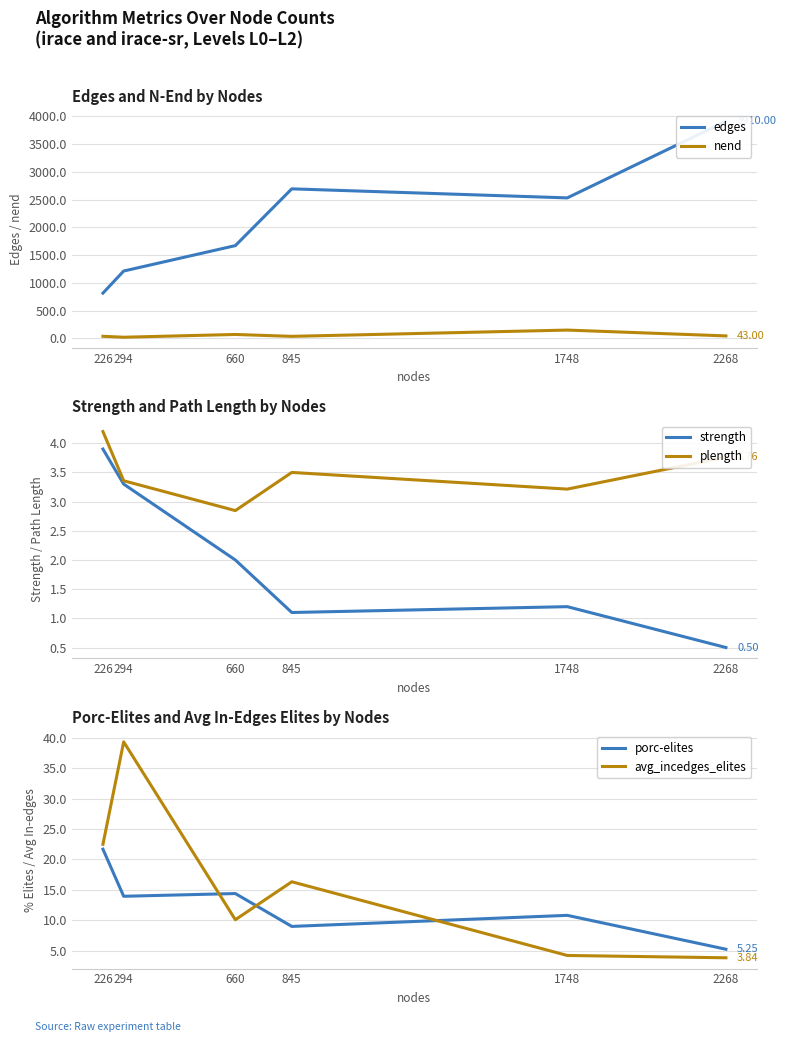

Reading left to right, transcribe all the data shown in this chart.

edges: 226=814.0	294=1212.0	660=1670.0	845=2693.0	1748=2530.0	2268=3910.0
nend: 226=36.0	294=19.0	660=69.0	845=35.0	1748=148.0	2268=43.0
strength: 226=3.9	294=3.3	660=2.0	845=1.1	1748=1.2	2268=0.5
plength: 226=4.2	294=3.4	660=2.8	845=3.5	1748=3.2	2268=3.8
porc-elites: 226=21.7	294=13.9	660=14.4	845=9.0	1748=10.8	2268=5.2
avg_incedges_elites: 226=22.5	294=39.3	660=10.1	845=16.3	1748=4.2	2268=3.8